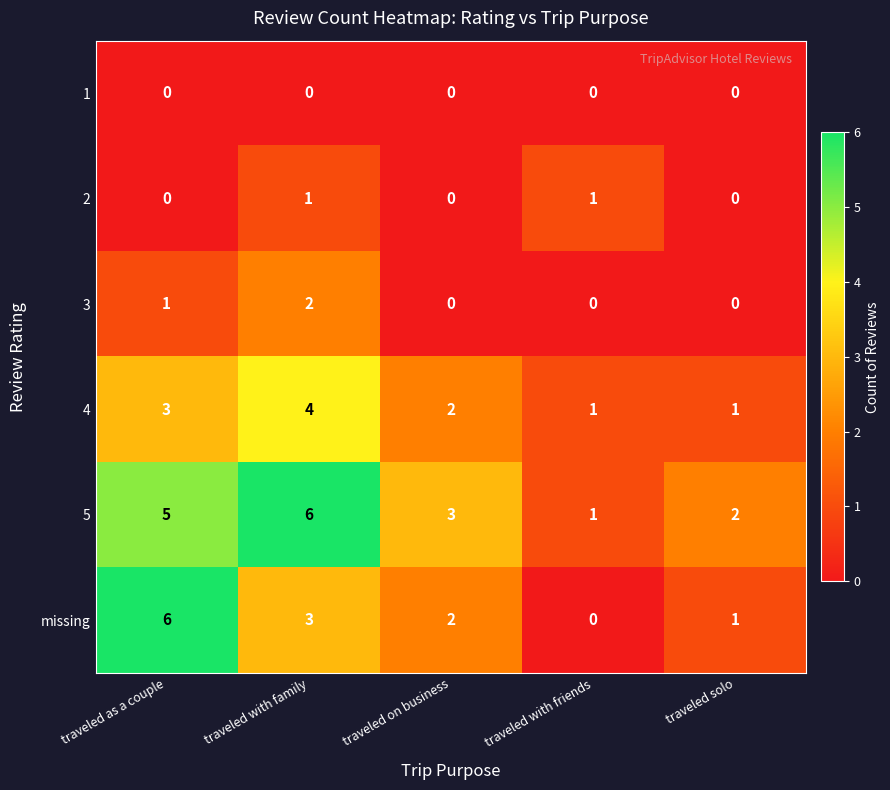

Which series has the largest total across all categories?

5